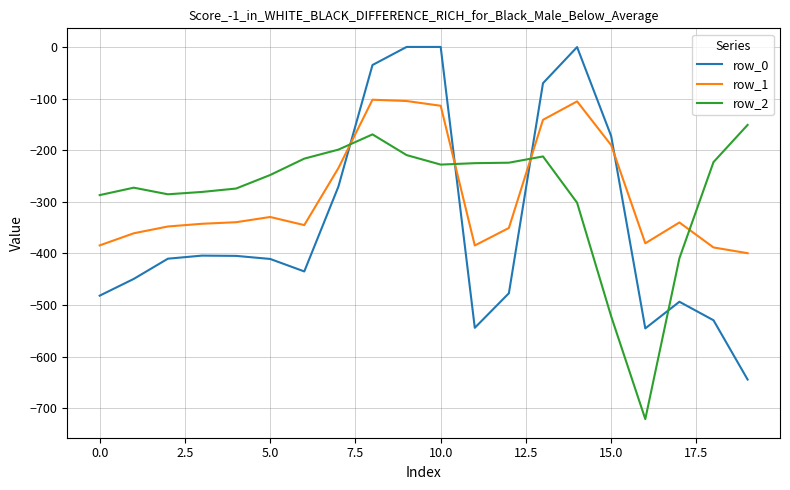

True or false: row_1 and row_0 intersect in this chart.

True